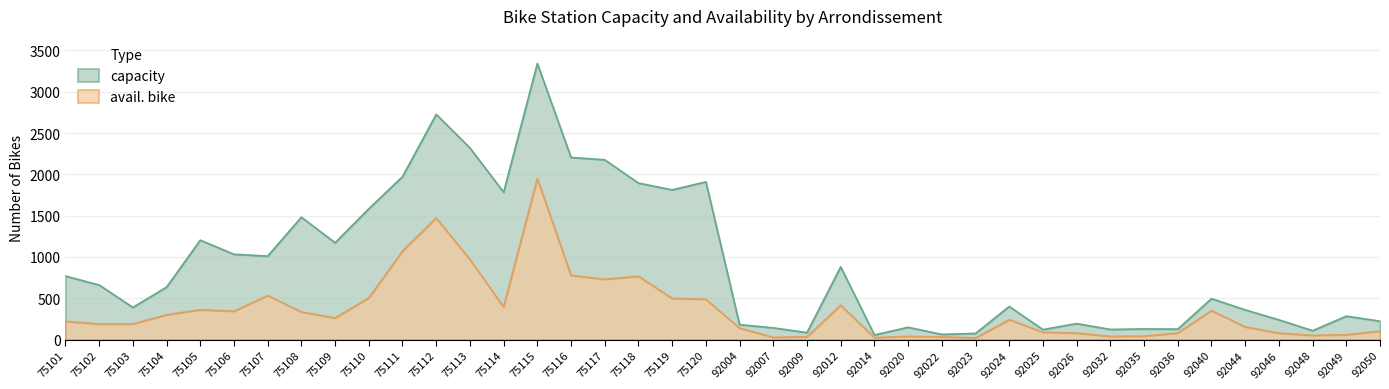

What is the value of the capacity point at the 3rd from the left?

389